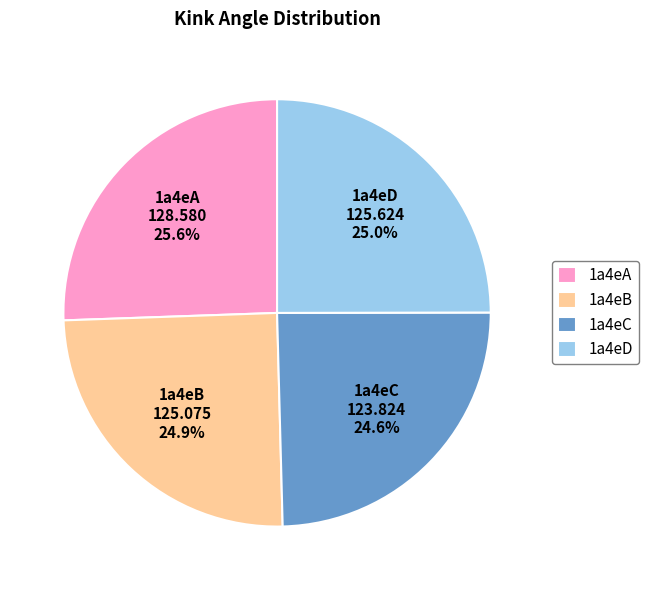

What is the ratio of the value at 1a4eC to the value at 1a4eD?

1.0